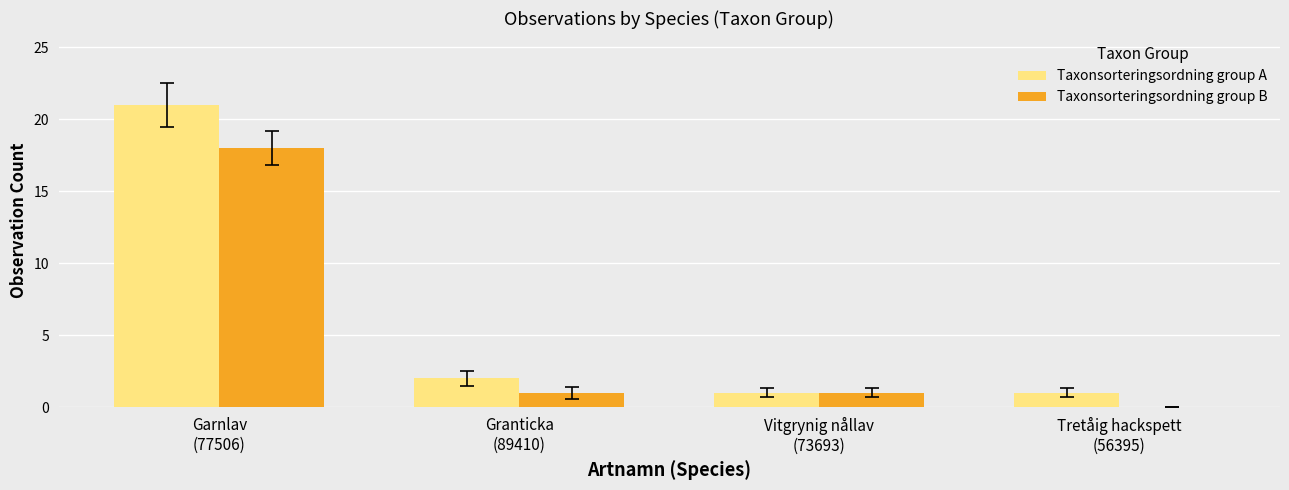

What is the maximum value shown in the chart?

21